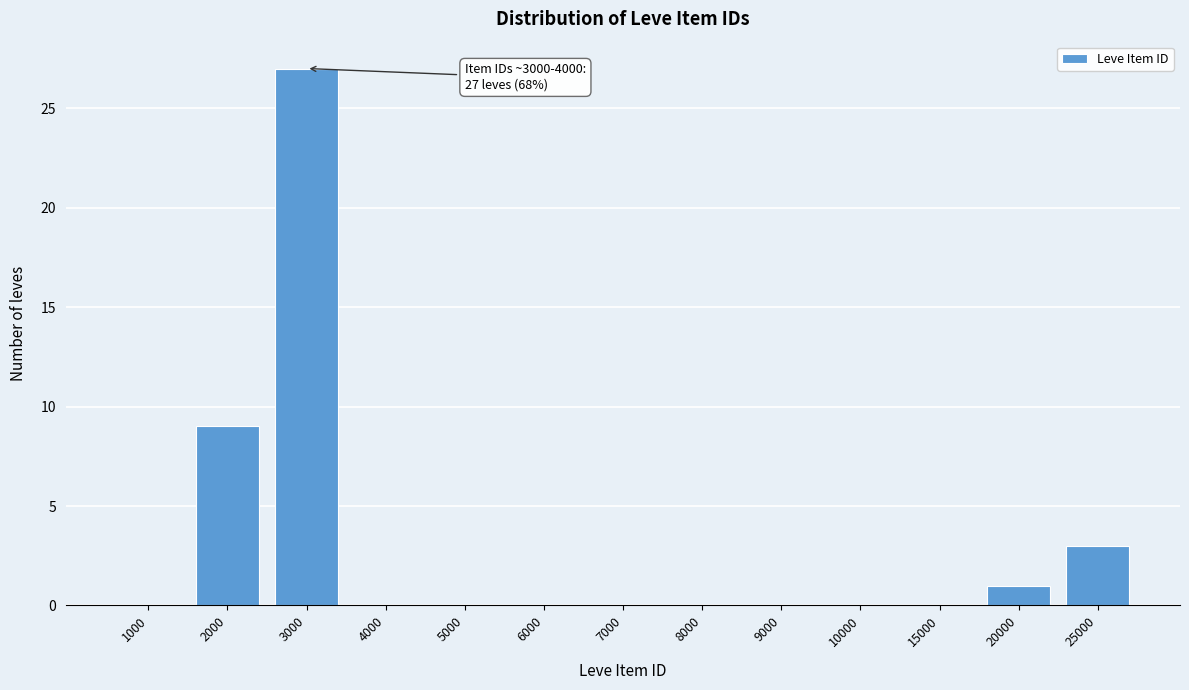

Reading left to right, extract all data points from this chart.

1000=0	2000=9	3000=27	4000=0	5000=0	6000=0	7000=0	8000=0	9000=0	10000=0	15000=0	20000=1	25000=3